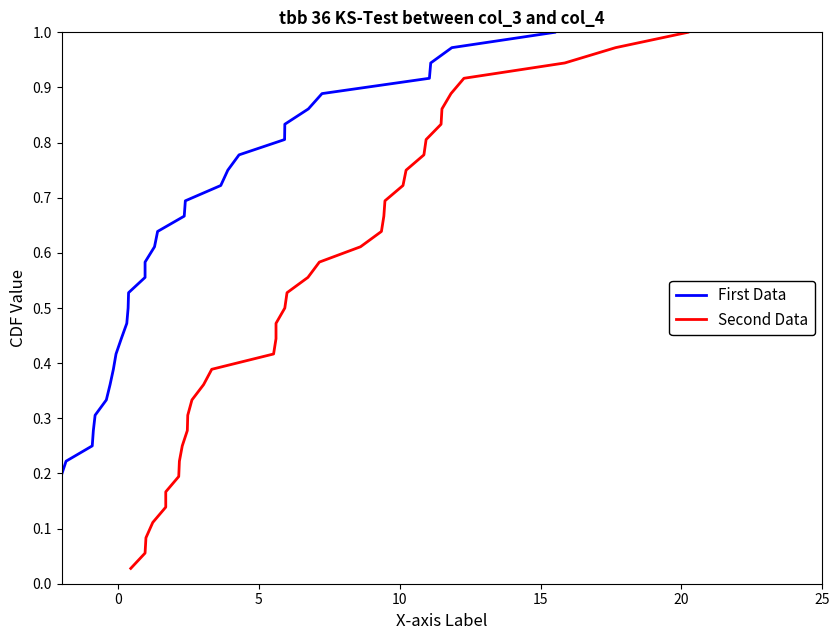

At how many categories does at least one series exceed 0?

36